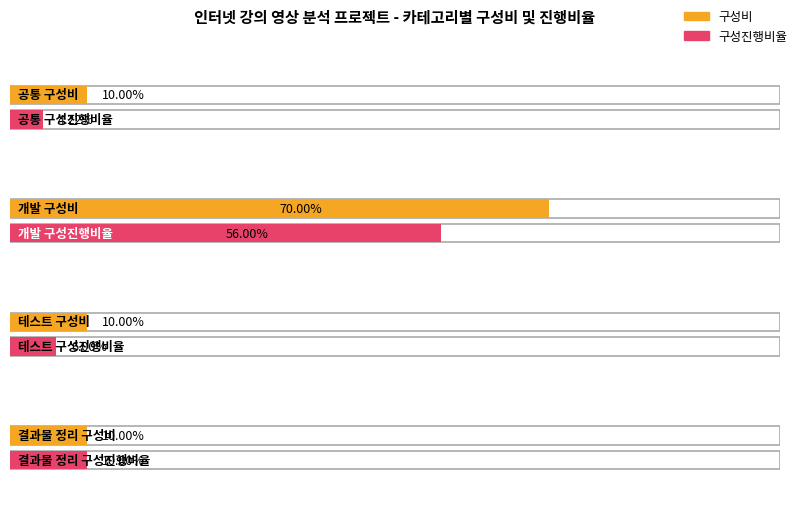

What is the approximate value of 구성진행비율 at 결과물 정리?

0.1